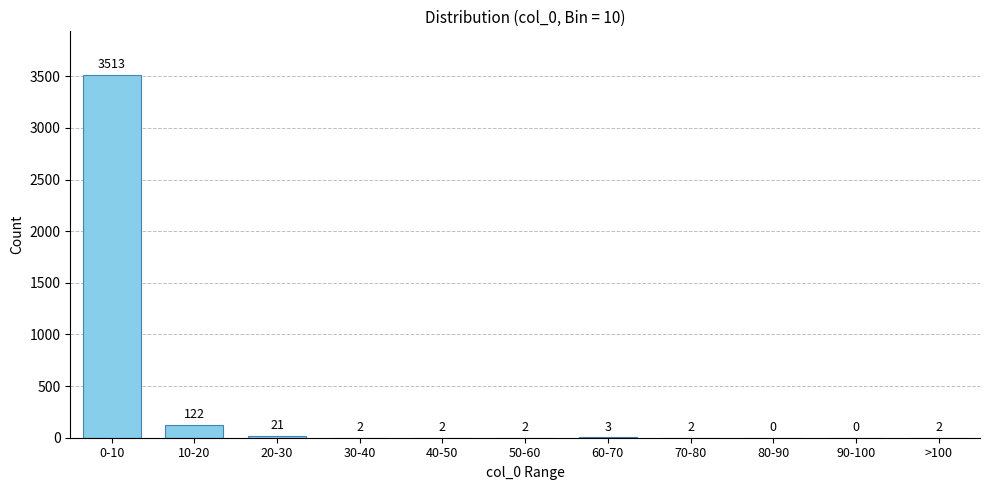

Reading right to left, what are all the values shown in this chart?

>100=2	90-100=0	80-90=0	70-80=2	60-70=3	50-60=2	40-50=2	30-40=2	20-30=21	10-20=122	0-10=3513